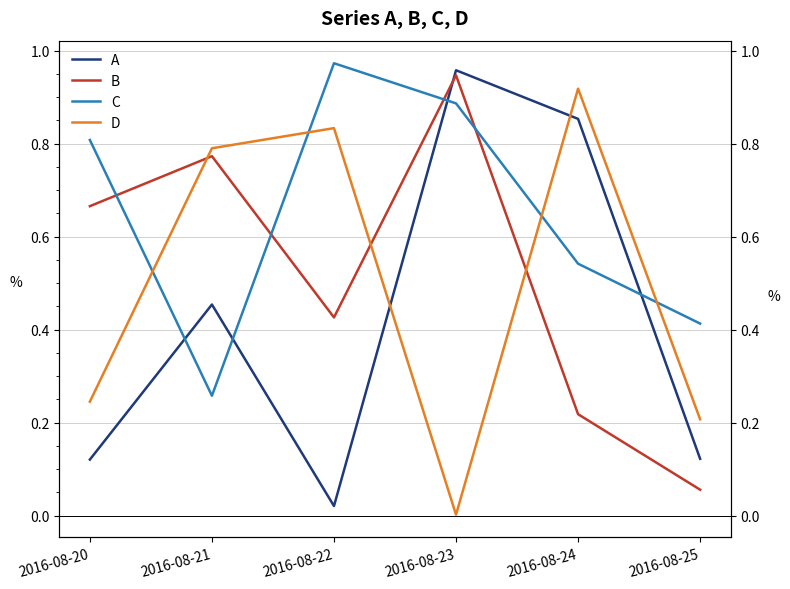

List the labels in order of B value, largest first.

2016-08-23, 2016-08-21, 2016-08-20, 2016-08-22, 2016-08-24, 2016-08-25